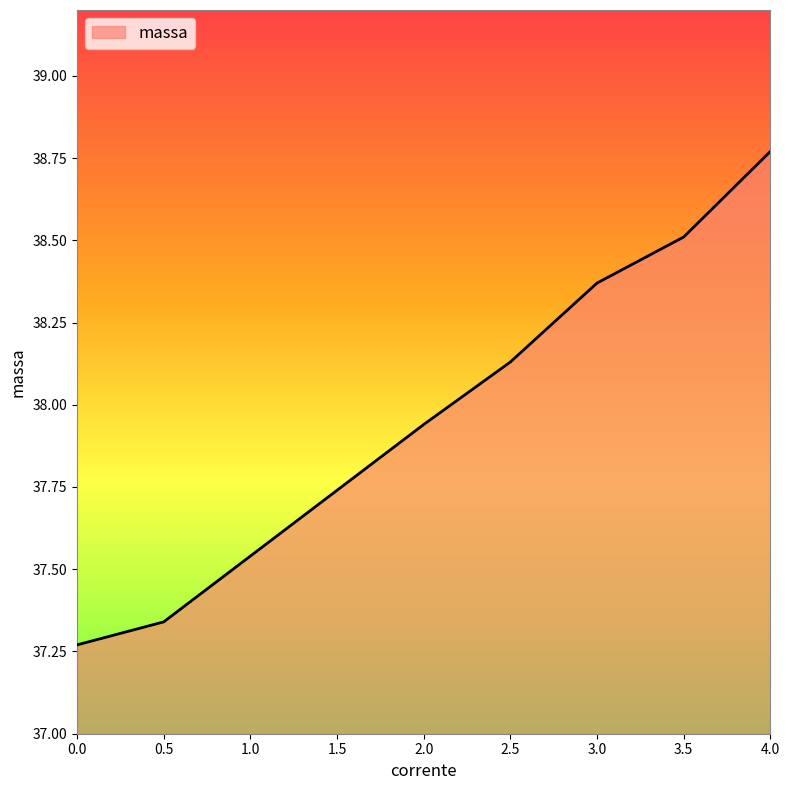

True or false: the data shows 56.7 at 1.0.

False